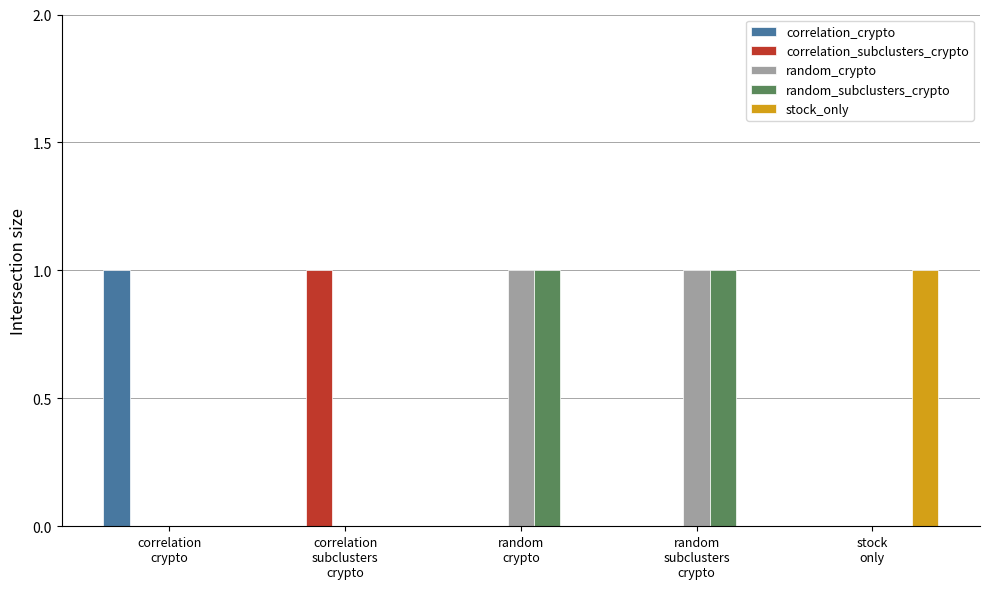

True or false: random_crypto has a value of -1 at correlation
crypto.

False